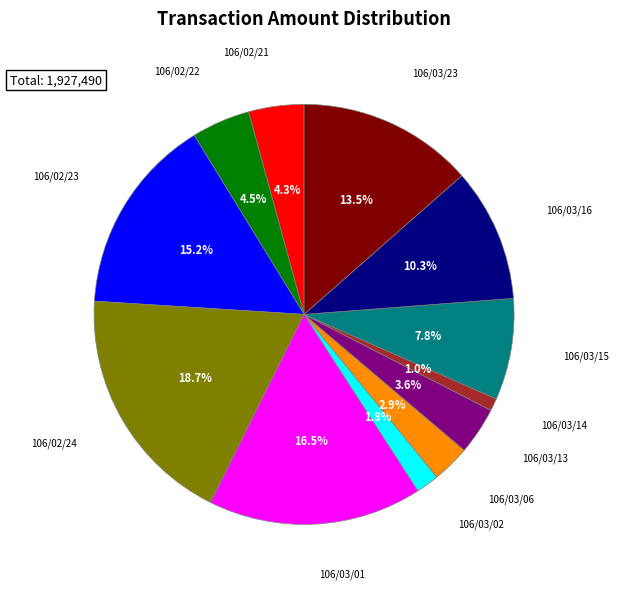

Does any single category account for the majority?

No